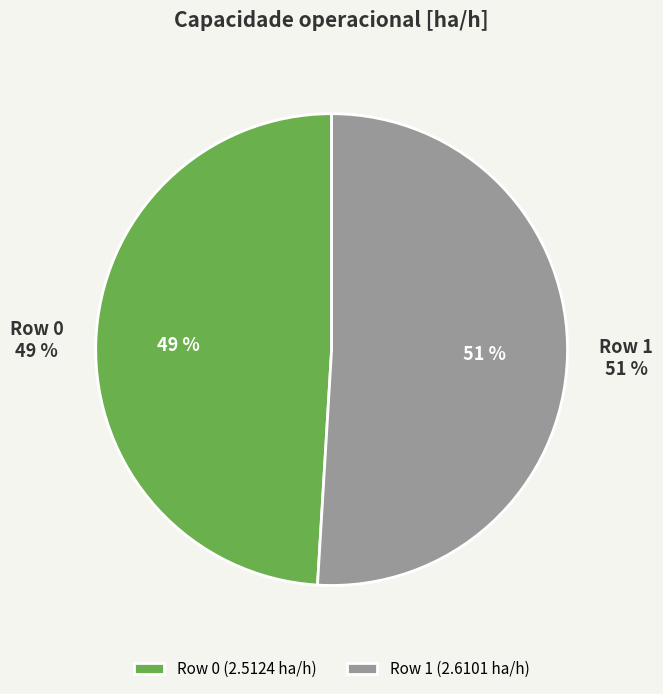

Count the number of slices in the pie.

2